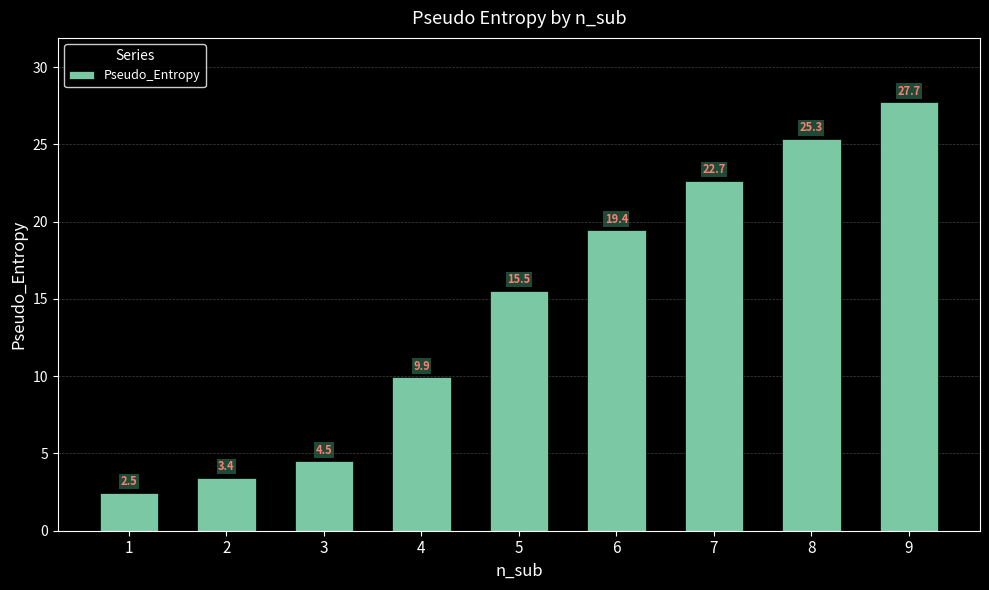

What is the difference between the second highest and second lowest values?

21.9